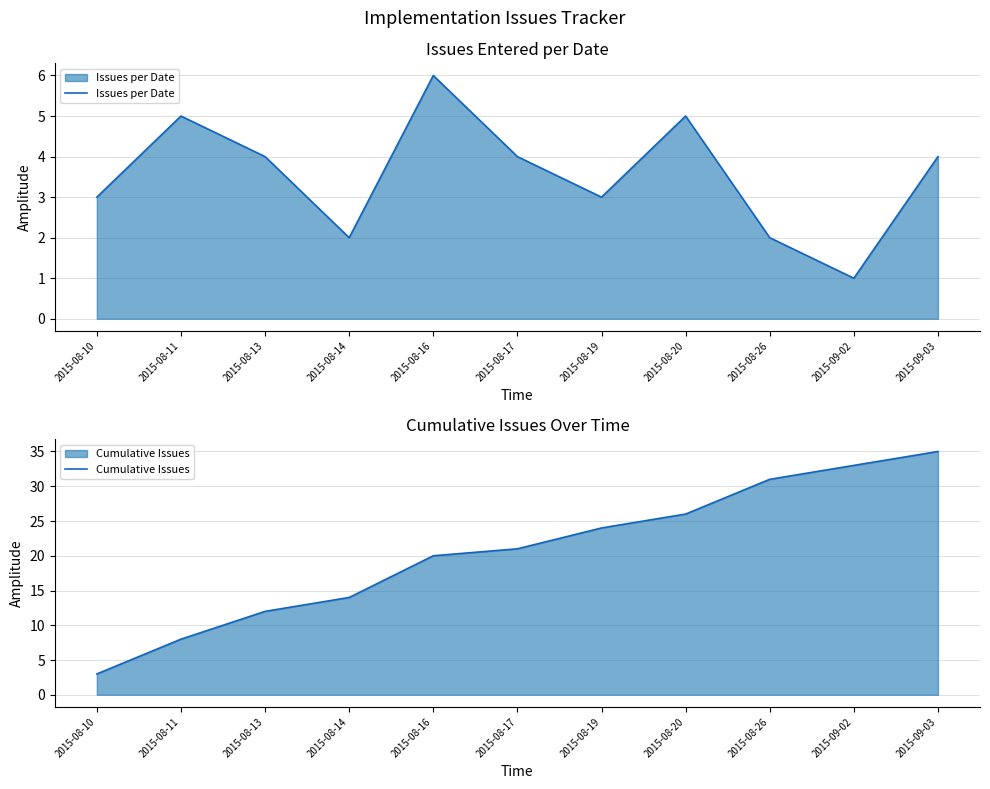

Is it true that Cumulative Issues equals 7 at 2015-08-26?

False